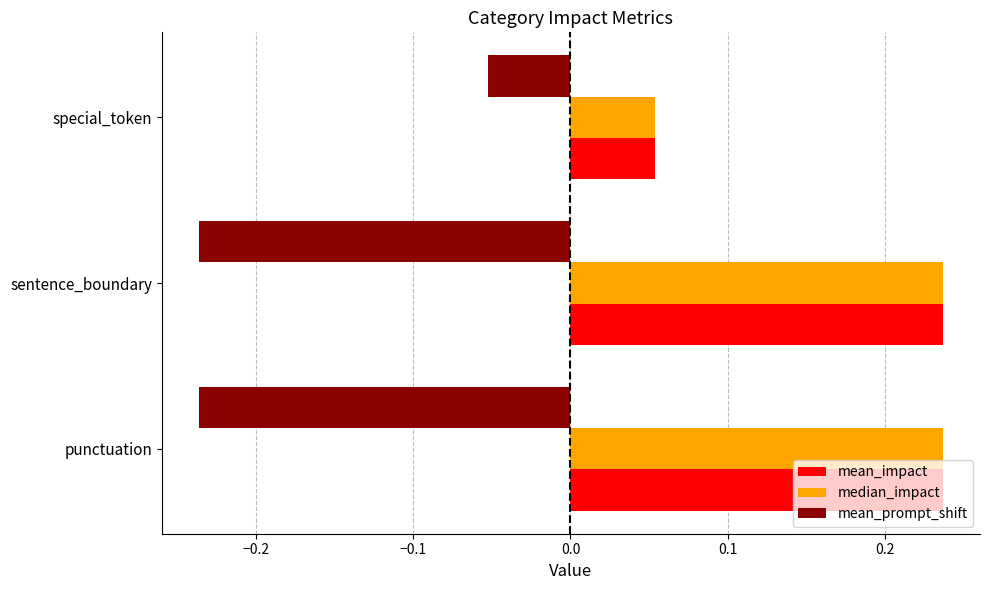

Where is mean_prompt_shift nearest to the value 0?

special_token